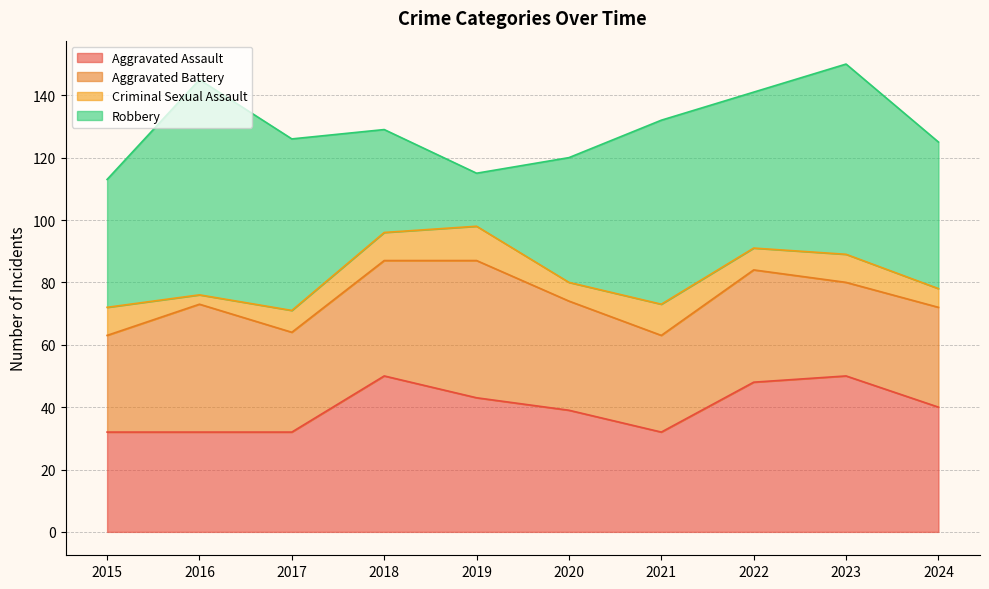

What is the value of the Robbery point at the 7th from the left?

59